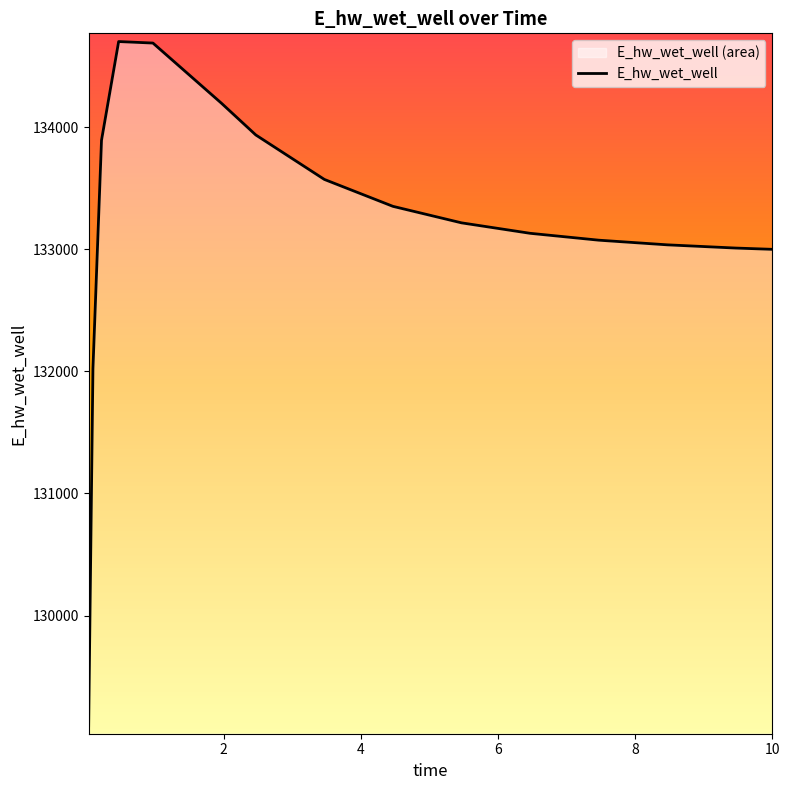

Reading left to right, list all the values displayed in this chart.

129097.4	132021.0	133892.2	134700.7	134688.4	134195.3	133935.8	133571.7	133351.3	133216.2	133130.6	133074.3	133036.1	133009.7	132999.4